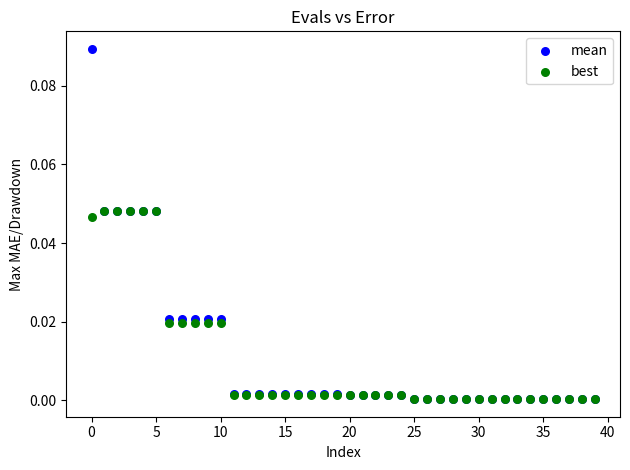

What are all the series names shown in the legend?

mean, best